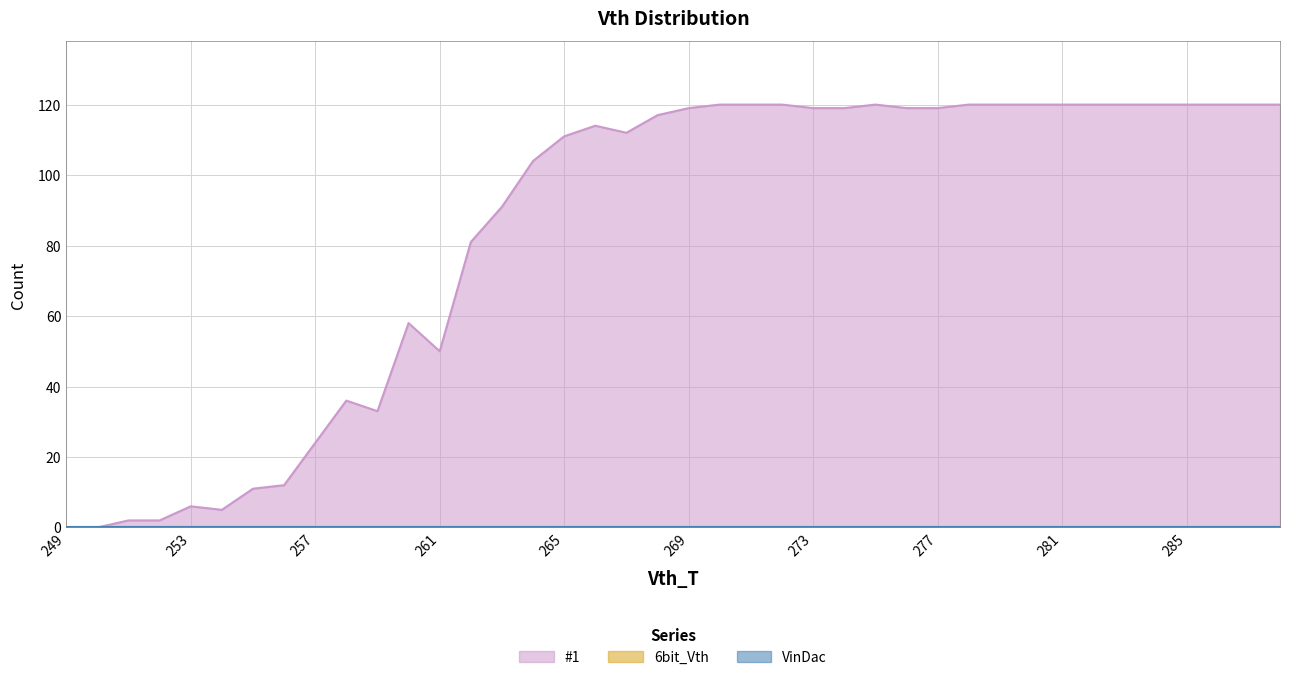

At which category is the sum across all series the highest?

270